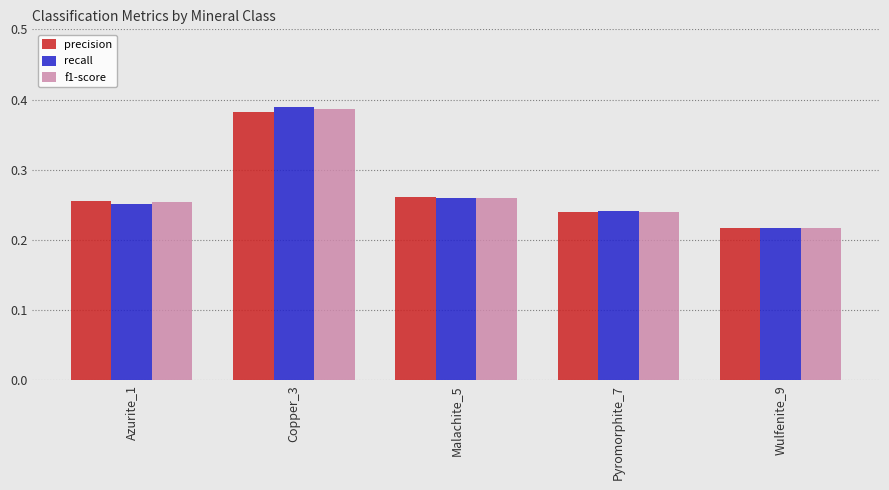

List the series in order of their overall mean, highest first.

recall, f1-score, precision